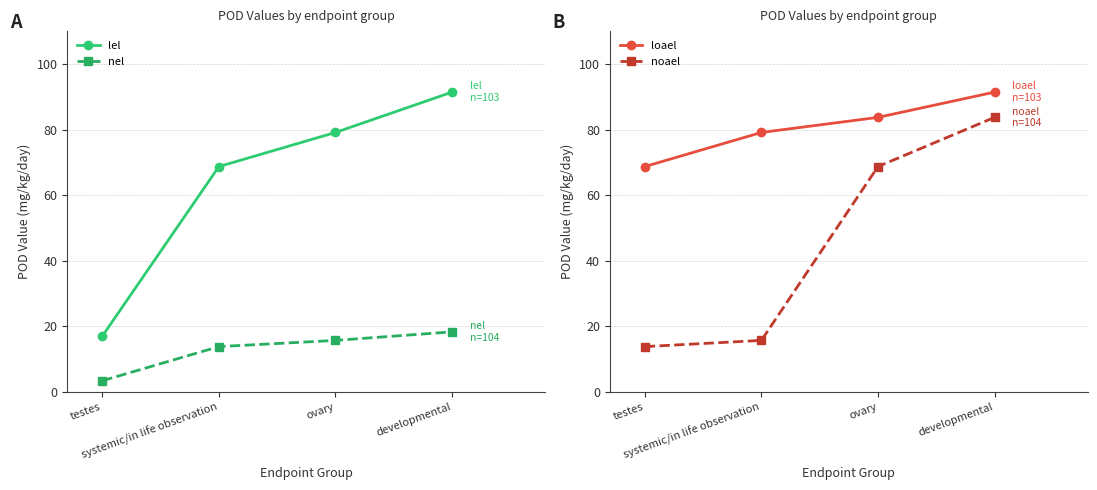

What are all the series names shown in the legend?

lel, nel, loael, noael